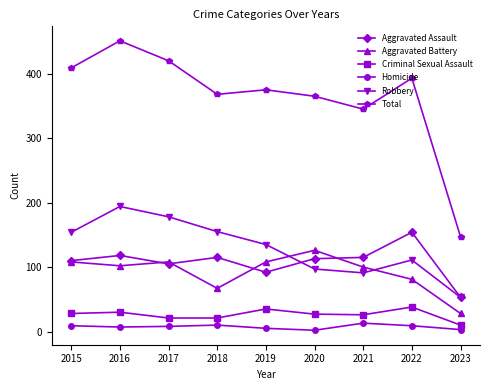

True or false: Aggravated Battery has more than 1 interior local peaks.

True